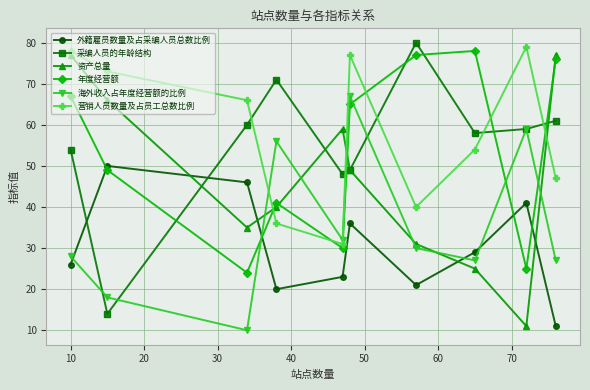

How many interior local valleys does the 采编人员的年龄结构 series have?

3